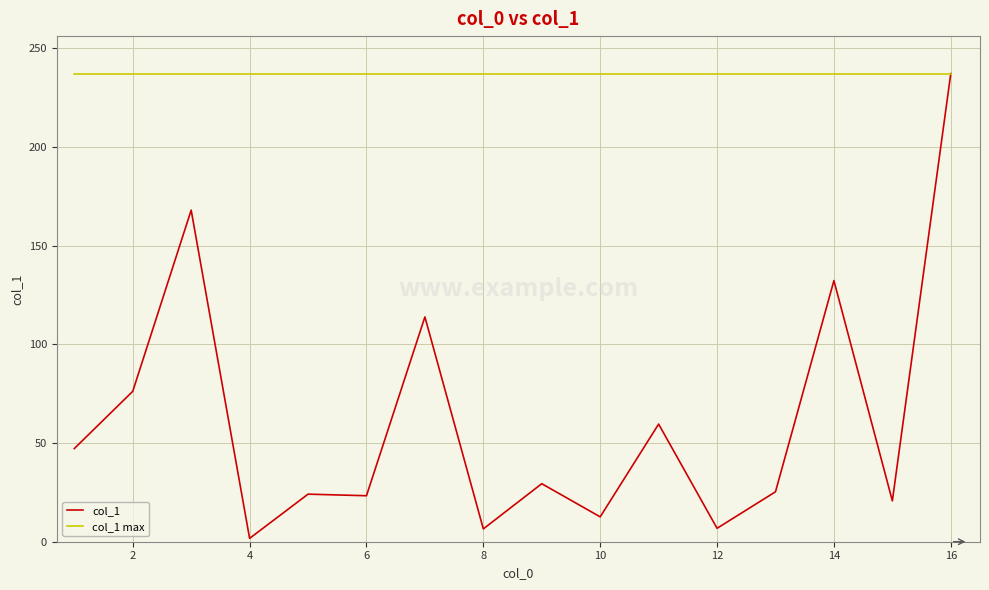

What is the highest value of the col_1 max series?

237.2